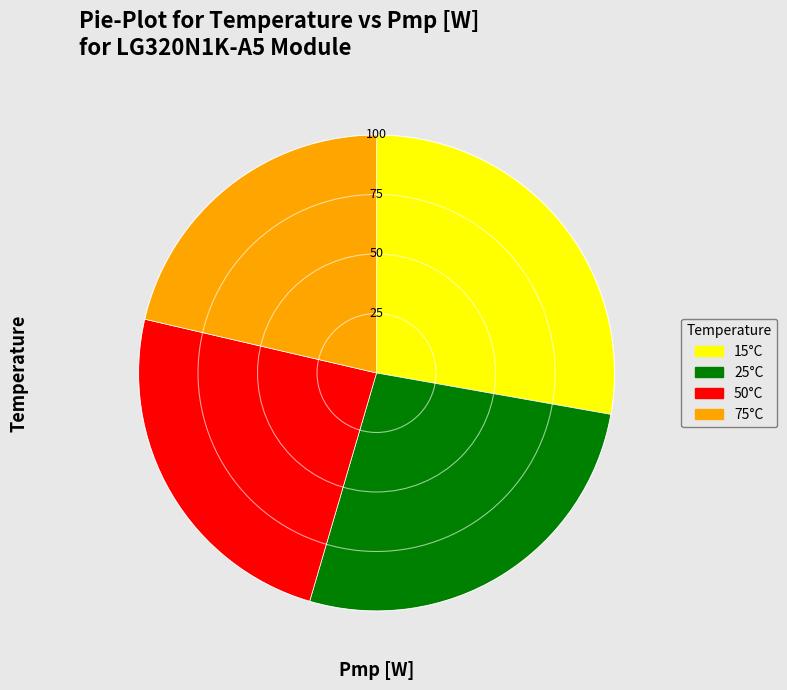

Rank the categories by value from highest to lowest.

15°C, 25°C, 50°C, 75°C